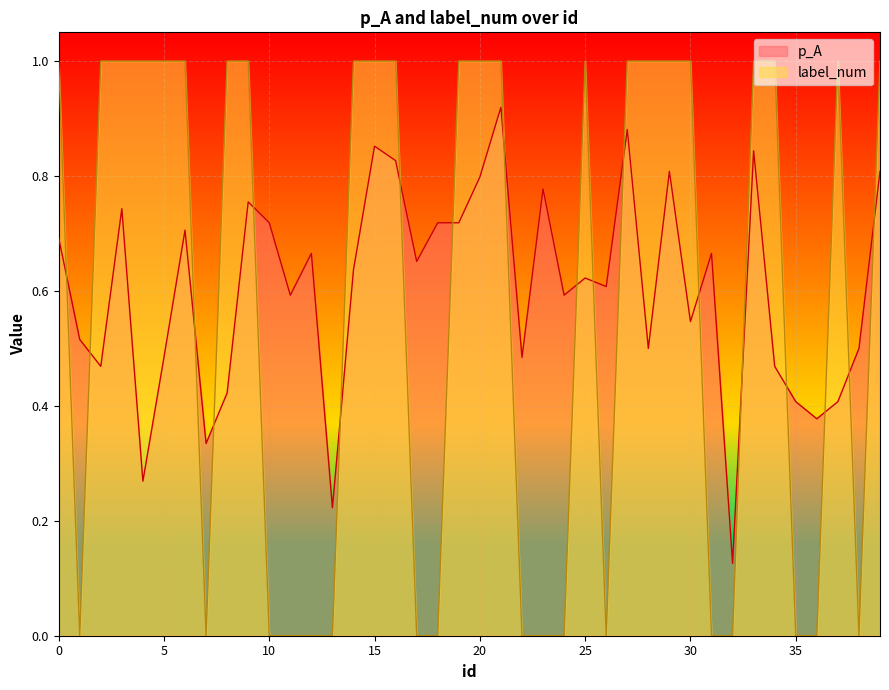

How many lines are shown in the chart?

2